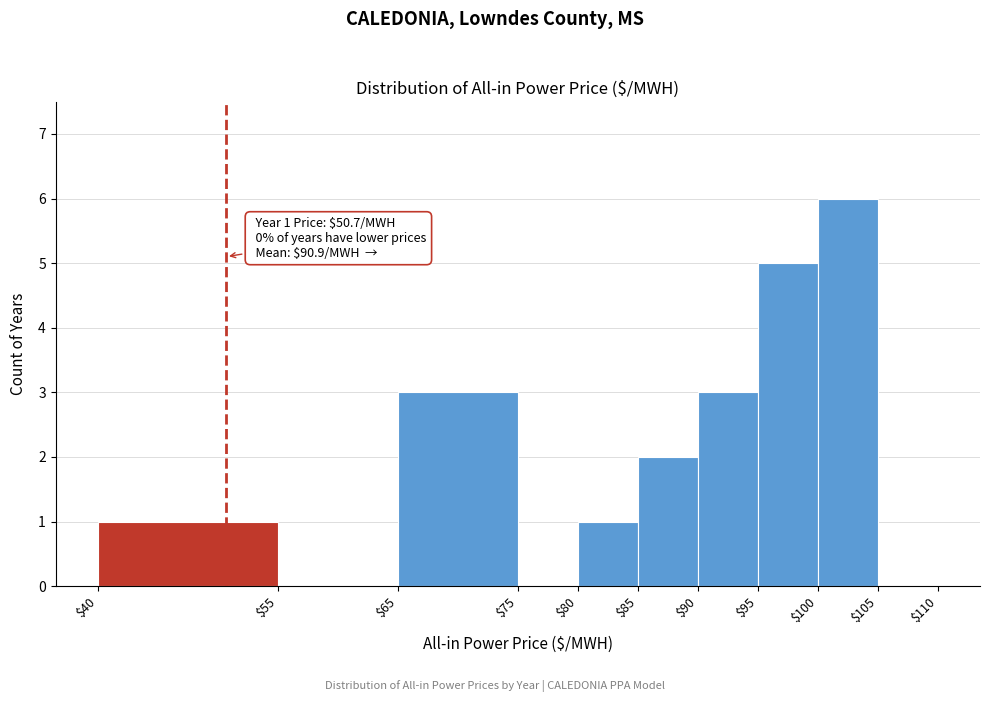

Which range on the x-axis has the tallest bar?

$100 to $105